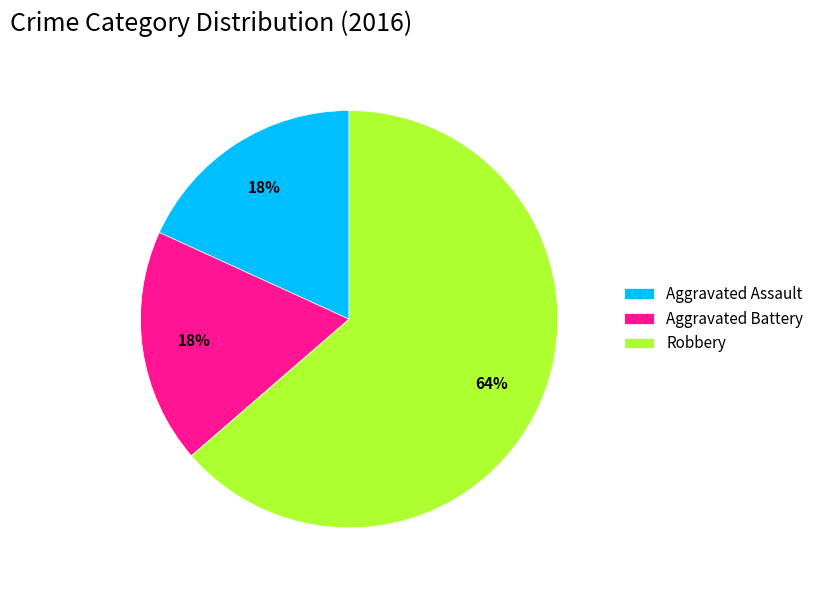

Does Aggravated Assault represent more than half of the total?

No